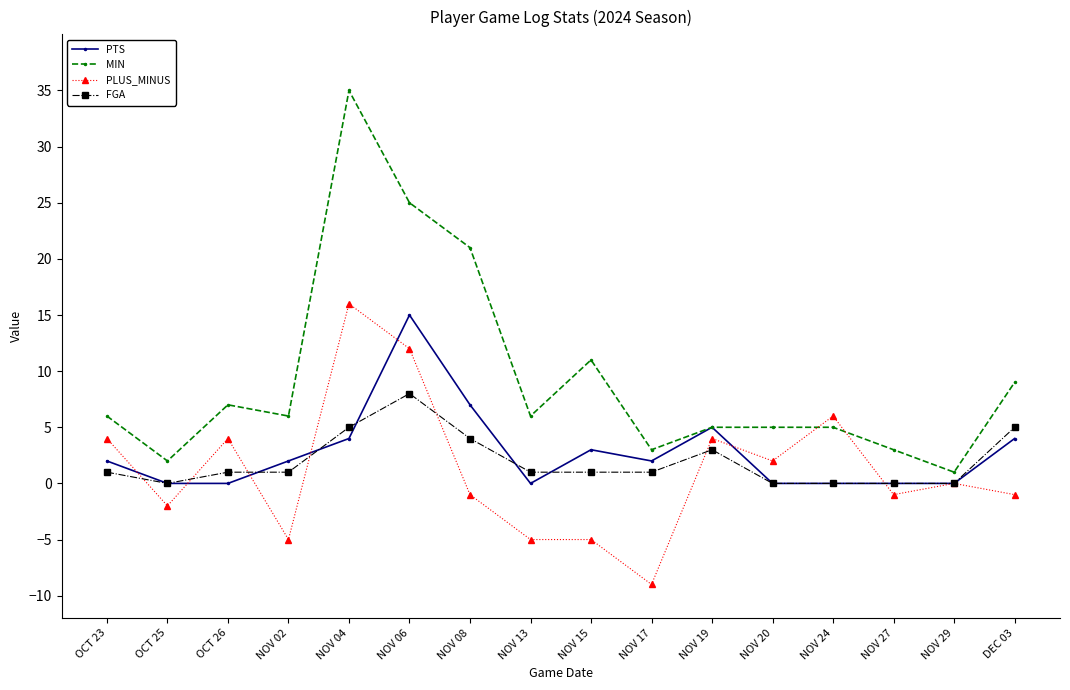

Which series has the largest total across all categories?

MIN